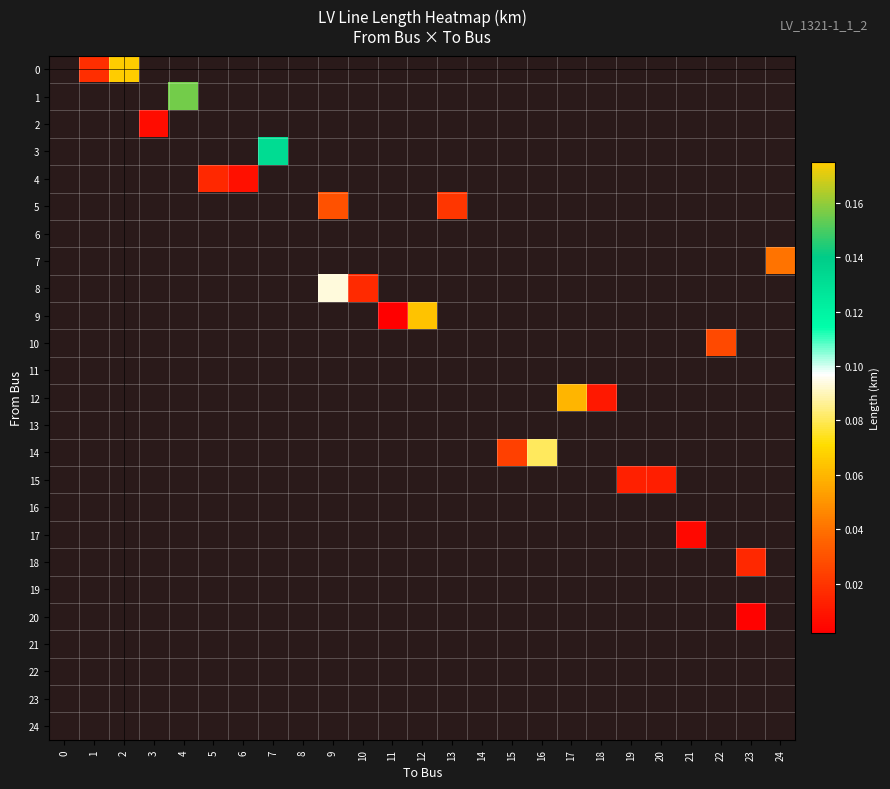

How many distinct data groups are displayed?

25